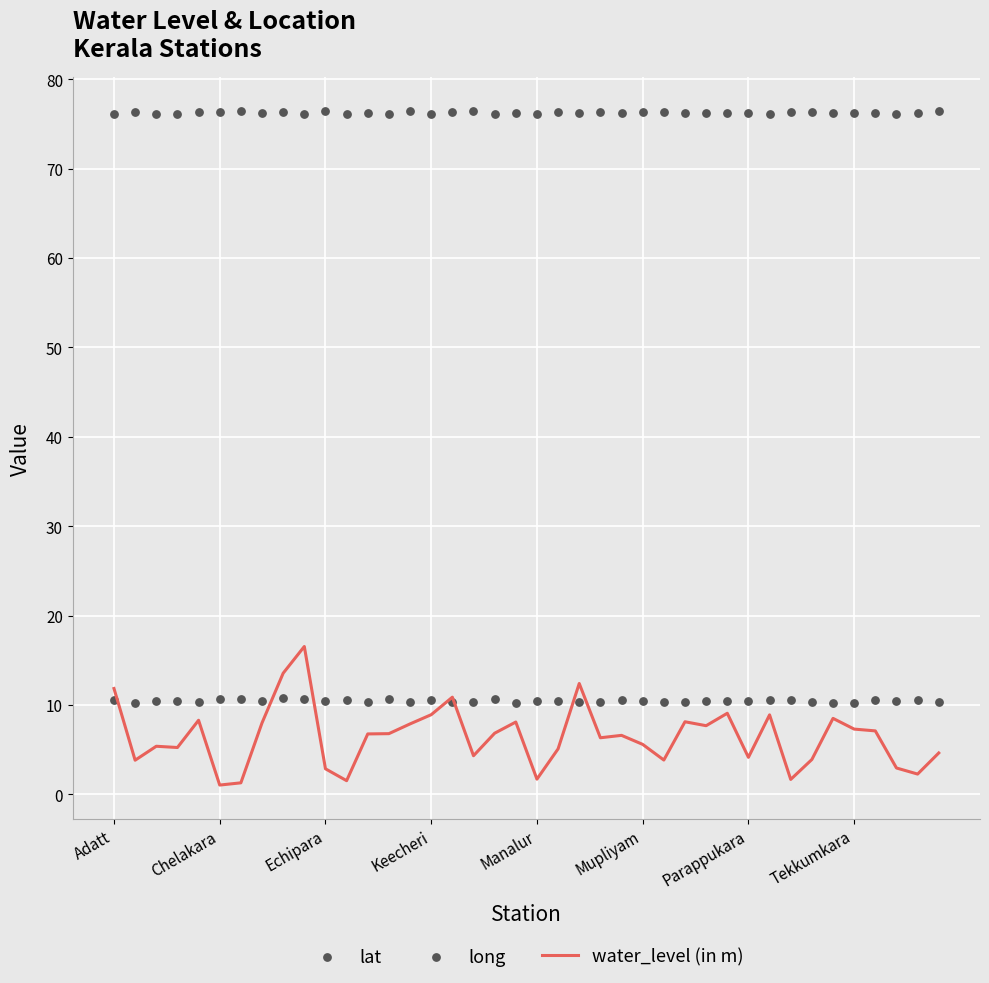

What are all the series names shown in the legend?

water_level (in m), lat, long